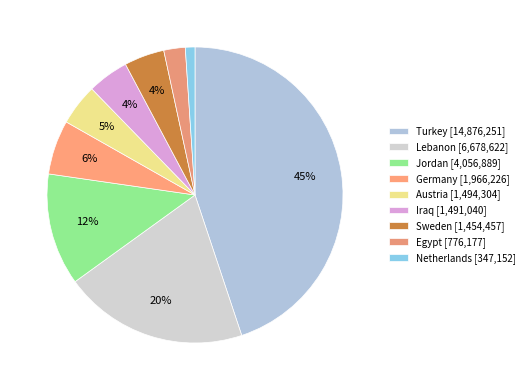

What is the change in value from Jordan to Iraq?

-2565849